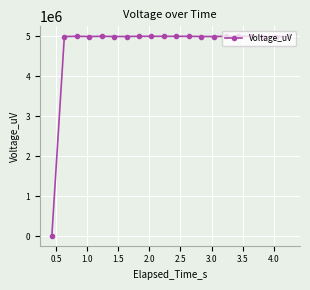

True or false: the data has more than 1 interior local peaks.

True